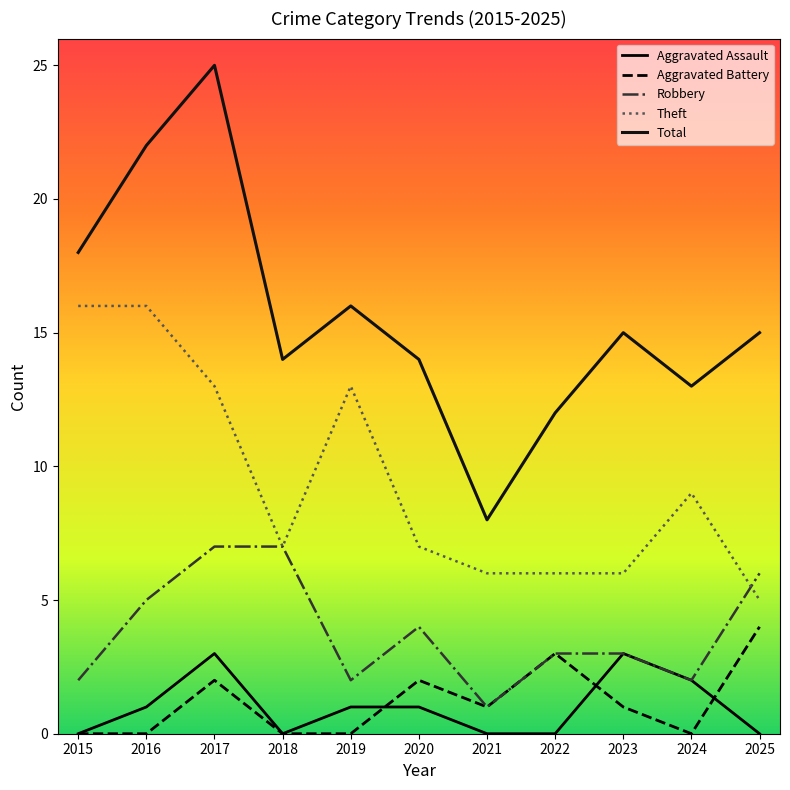

Which series has the largest range (max minus min)?

Total